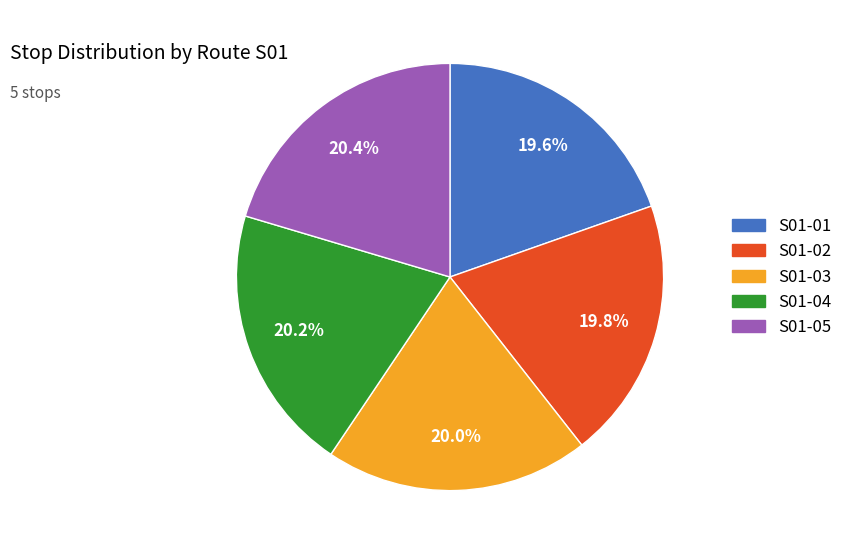

Does S01-03 account for over 50% of the chart?

No